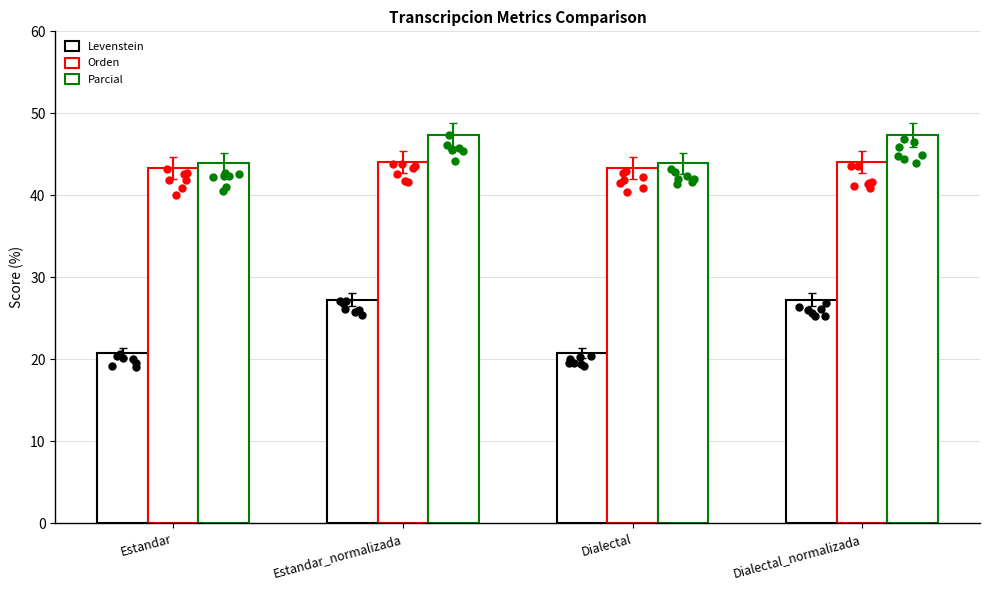

Which series has the largest Y range (max minus min)?

Levenstein